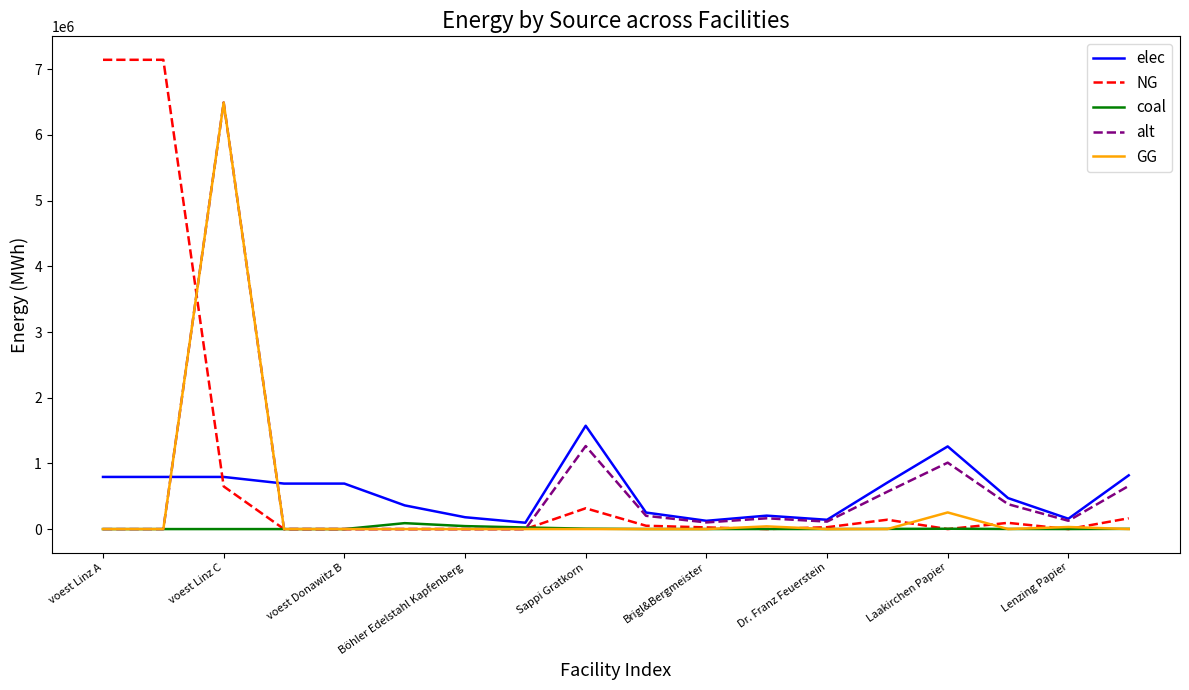

What is the greatest value displayed?

7144833.3